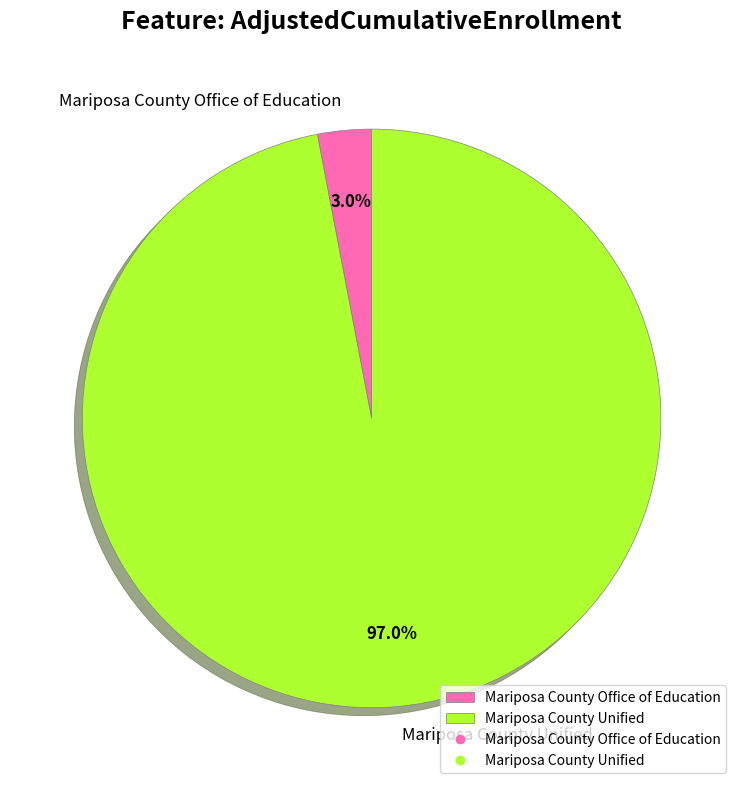

To the nearest percent, what portion does Mariposa County Office of Education represent?

3%